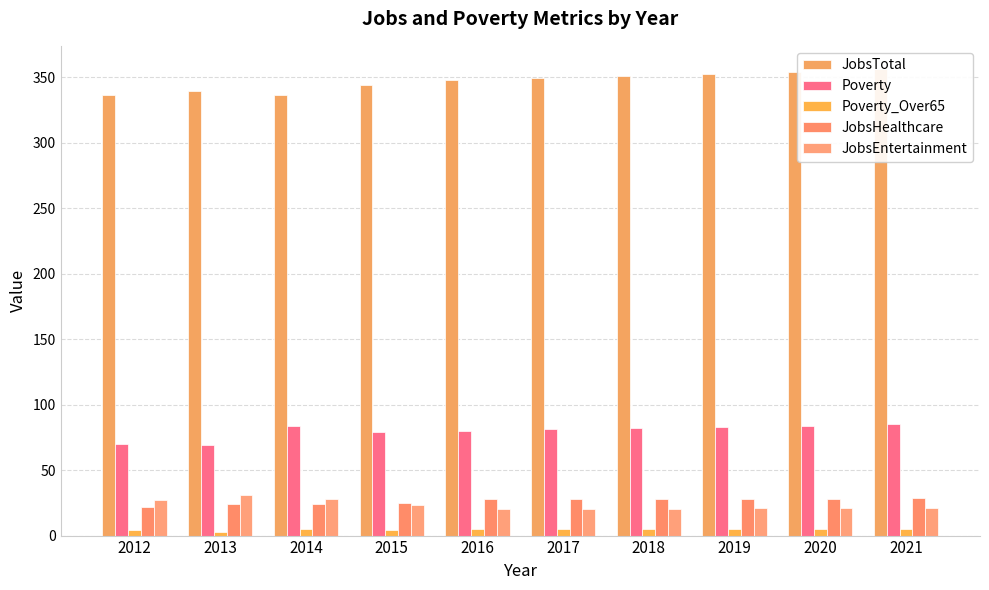

At which category is the sum across all series the highest?

2021